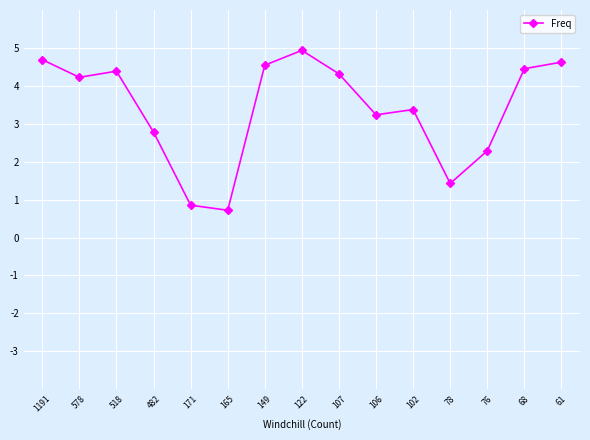

Which category has the highest value across all series?

122